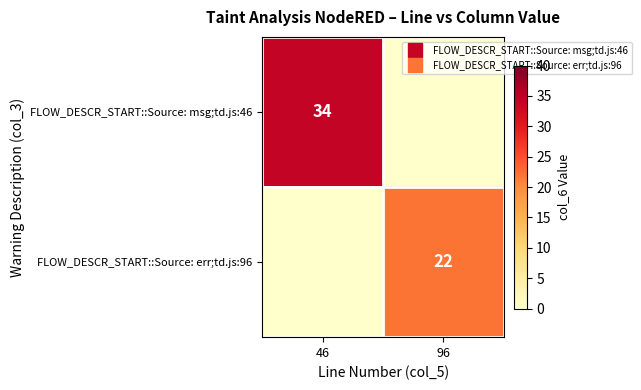

What is the difference between the FLOW_DESCR_START::Source: err;td.js:96 values at 46 and 96?

22